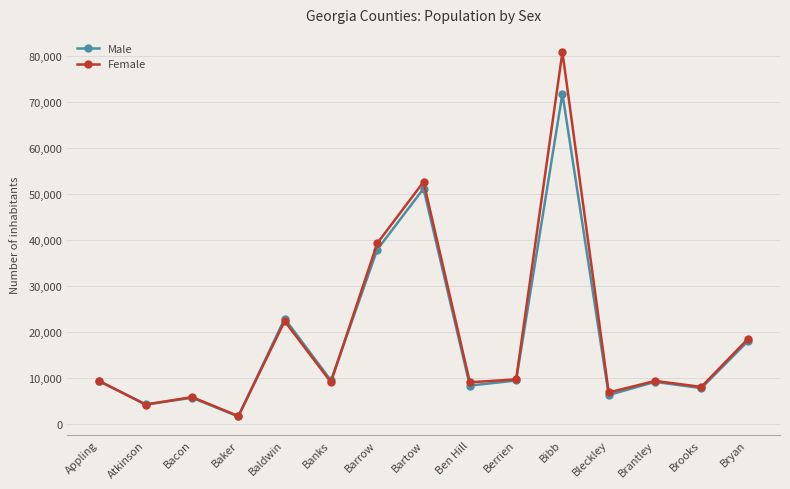

The Female series shows 1618 at Baker. True or false?

True